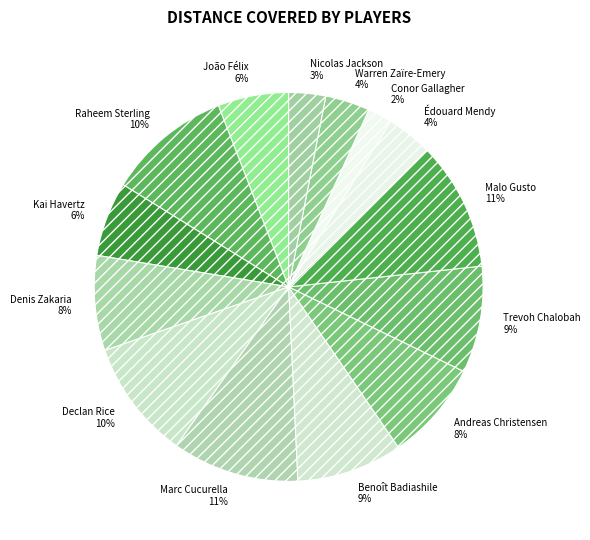

How many slices are in this pie chart?

14